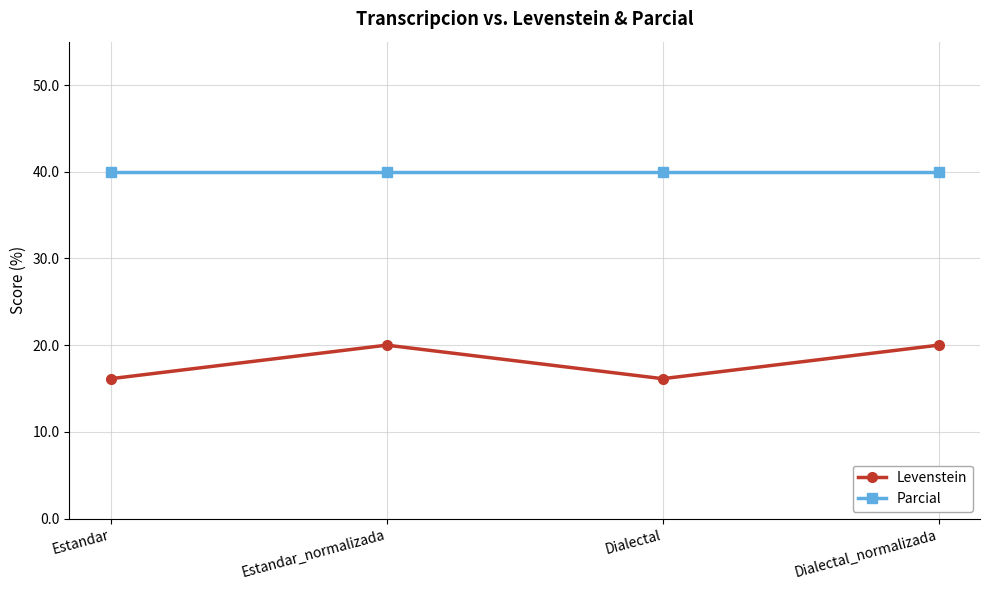

What position from the left is Dialectal?

3